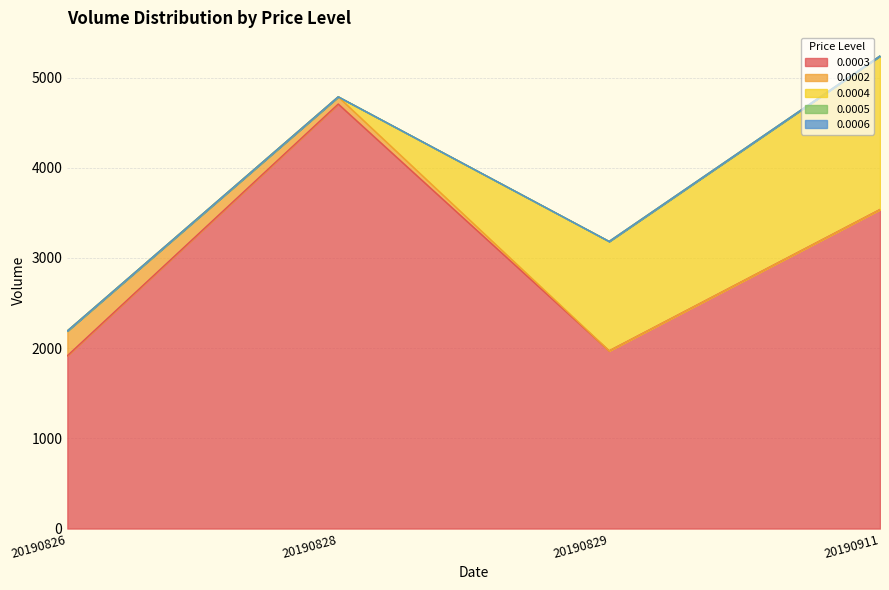

Reading left to right, transcribe all the data shown in this chart.

0.0003: 20190826=1916.1	20190828=4706.3	20190829=1970.2	20190911=3537.0
0.0002: 20190826=274.7	20190828=80.0	20190829=0.0	20190911=0.0
0.0004: 20190826=0.0	20190828=0.0	20190829=1213.0	20190911=1702.0
0.0005: 20190826=0.0	20190828=0.0	20190829=0.0	20190911=0.0
0.0006: 20190826=0.0	20190828=0.0	20190829=0.0	20190911=0.0